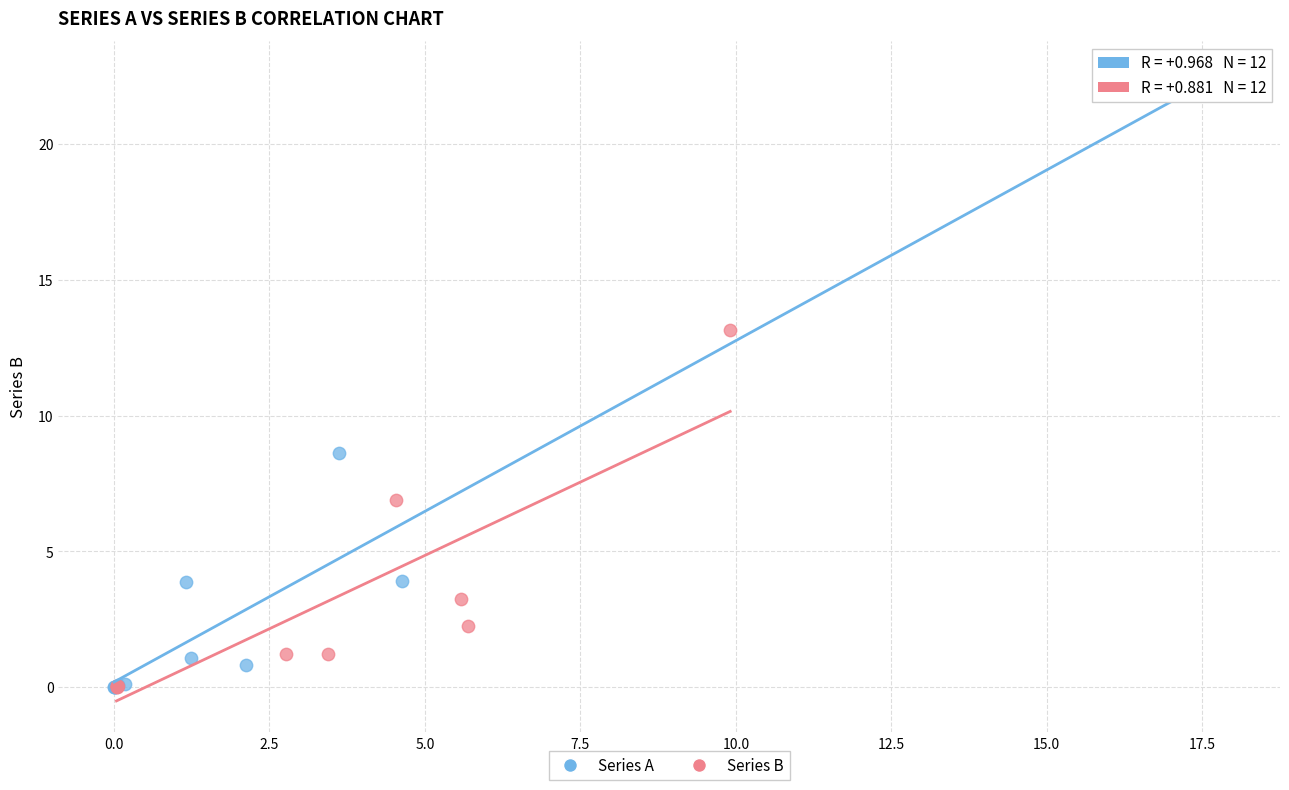

Which series has the widest spread of Y values?

Series A